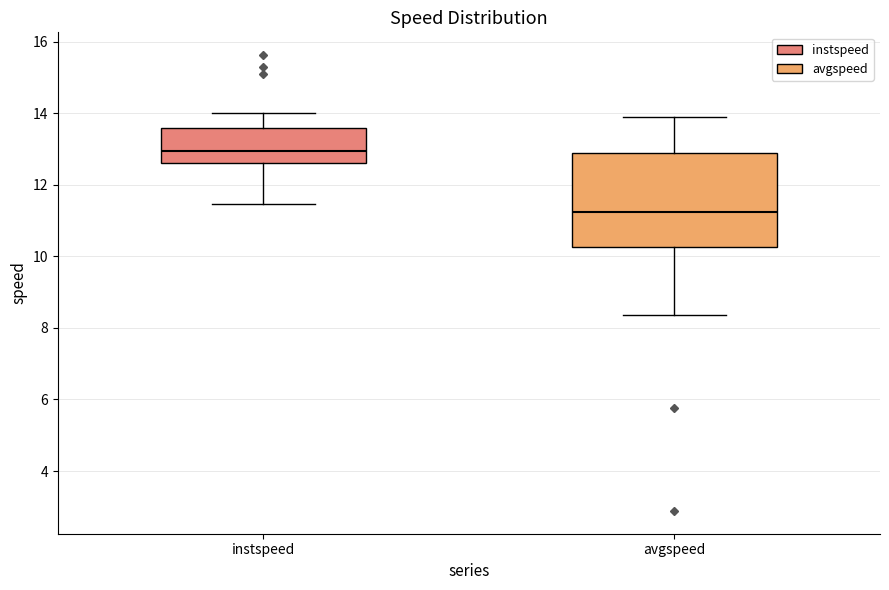

Comparing the boxes themselves (not the whiskers), which one is the tallest?

avgspeed